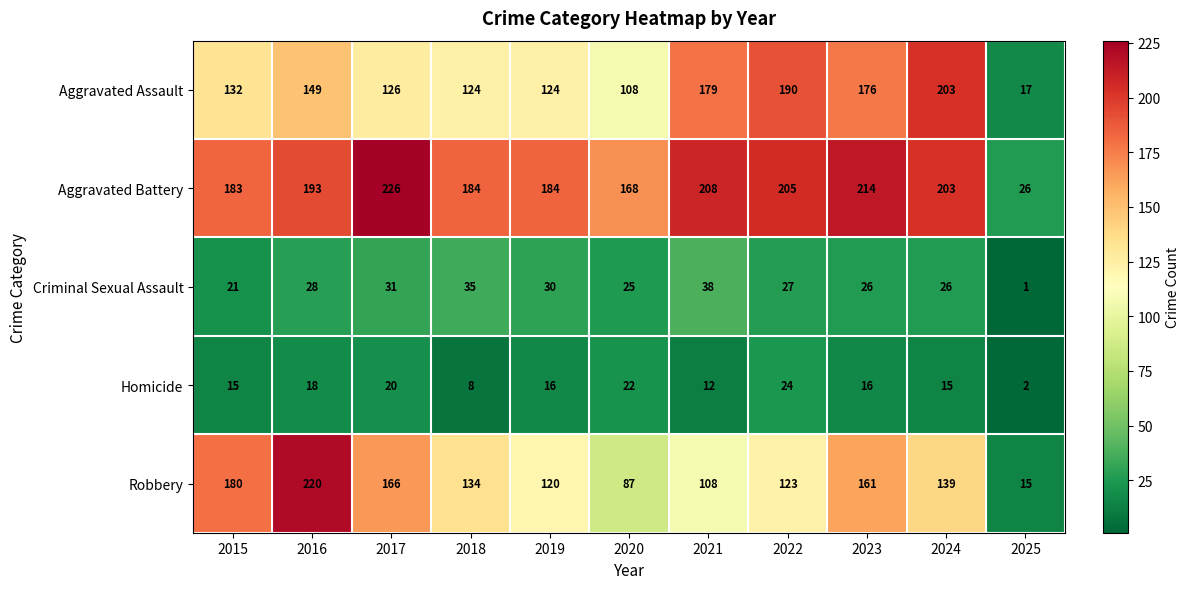

Is it true that Aggravated Assault equals 124 at 2018?

True